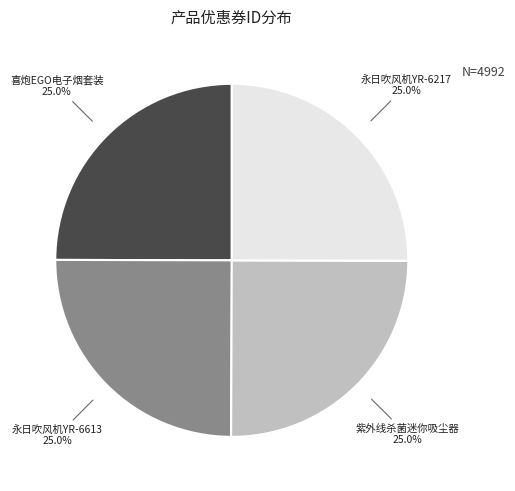

Approximately how many times larger is the value at 永日吹风机YR-6217 compared to 永日吹风机YR-6613?

1.0